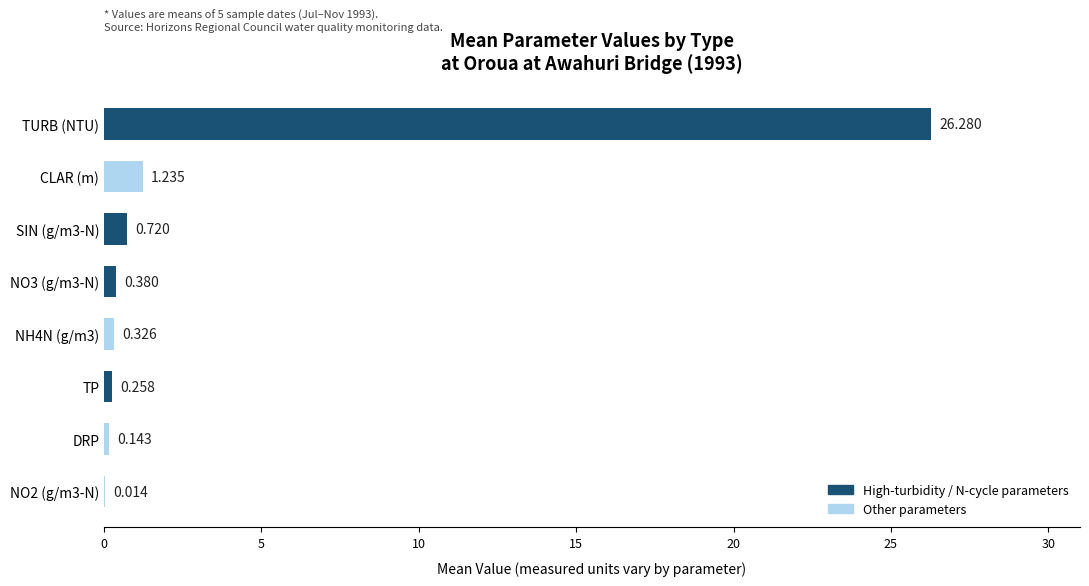

Between TURB (NTU) and TP, which is larger?

TURB (NTU)